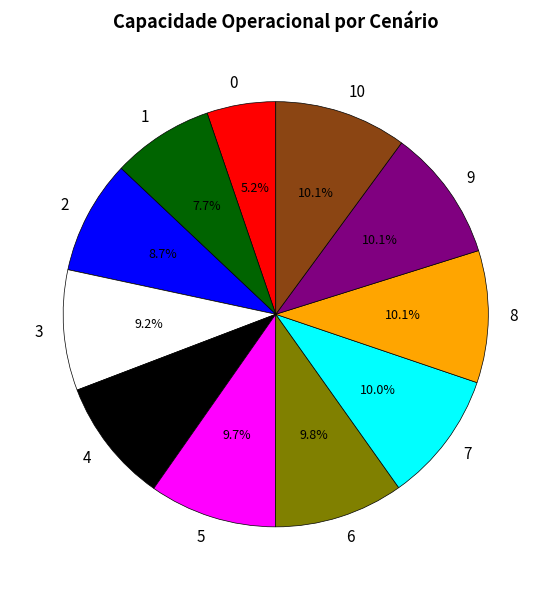

The 3 slice represents 9% of the pie. True or false?

True